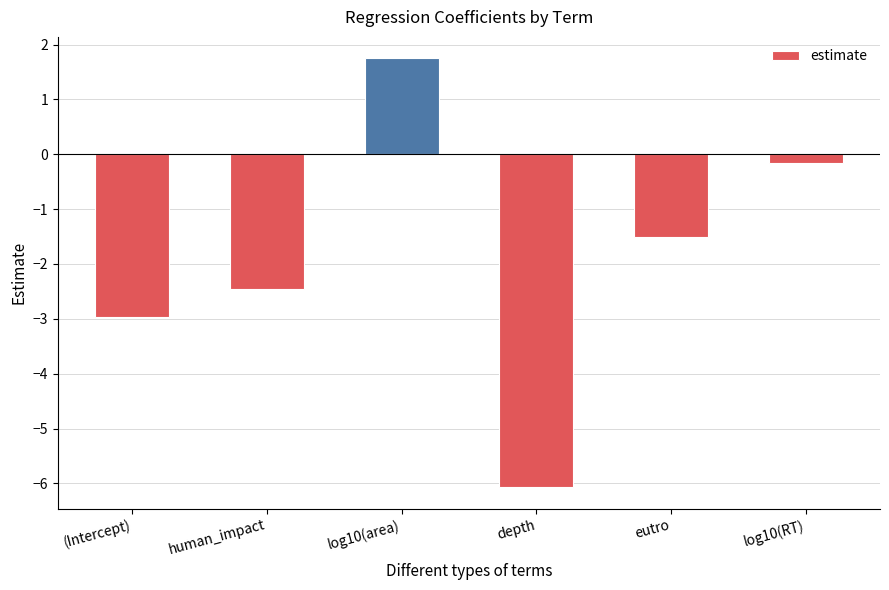

What is the smallest value displayed?

-6.1